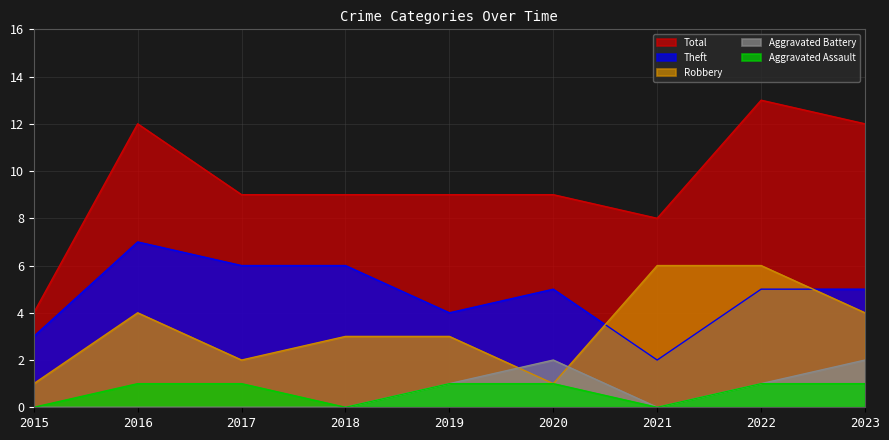

Reading right to left, transcribe all the data shown in this chart.

Aggravated Assault: 2023=1	2022=1	2021=0	2020=1	2019=1	2018=0	2017=1	2016=1	2015=0
Aggravated Battery: 2023=2	2022=1	2021=0	2020=2	2019=1	2018=0	2017=0	2016=0	2015=0
Robbery: 2023=4	2022=6	2021=6	2020=1	2019=3	2018=3	2017=2	2016=4	2015=1
Theft: 2023=5	2022=5	2021=2	2020=5	2019=4	2018=6	2017=6	2016=7	2015=3
Total: 2023=12	2022=13	2021=8	2020=9	2019=9	2018=9	2017=9	2016=12	2015=4